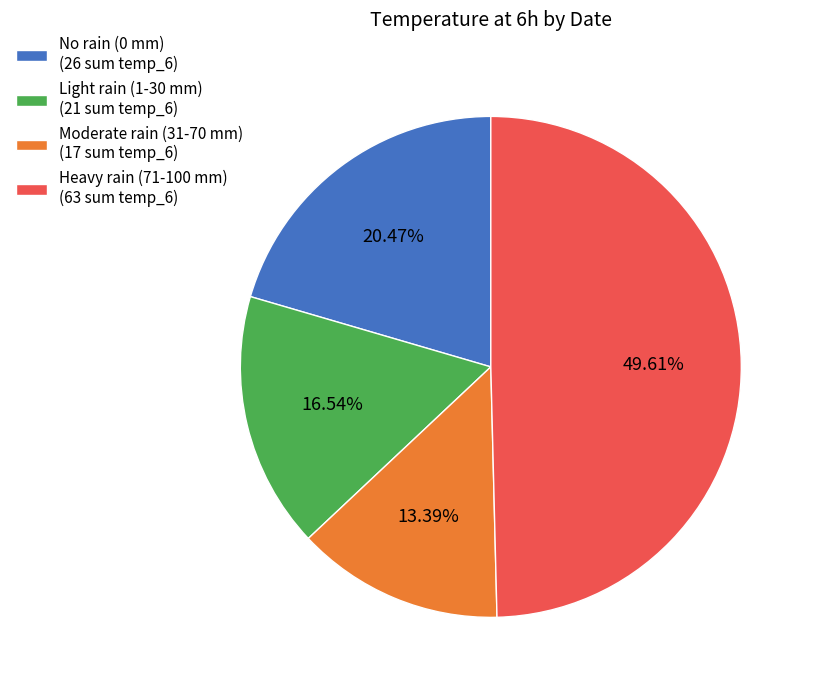

Is there a majority slice in this chart?

No